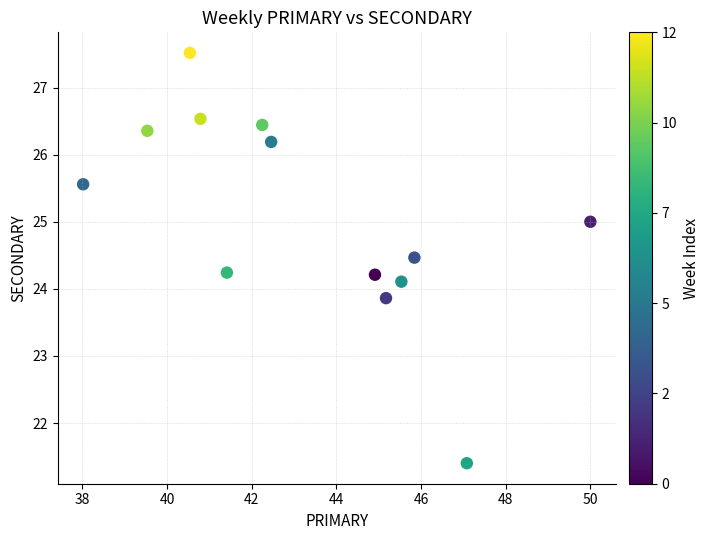

What is the range of X values (max minus min)?

12.0